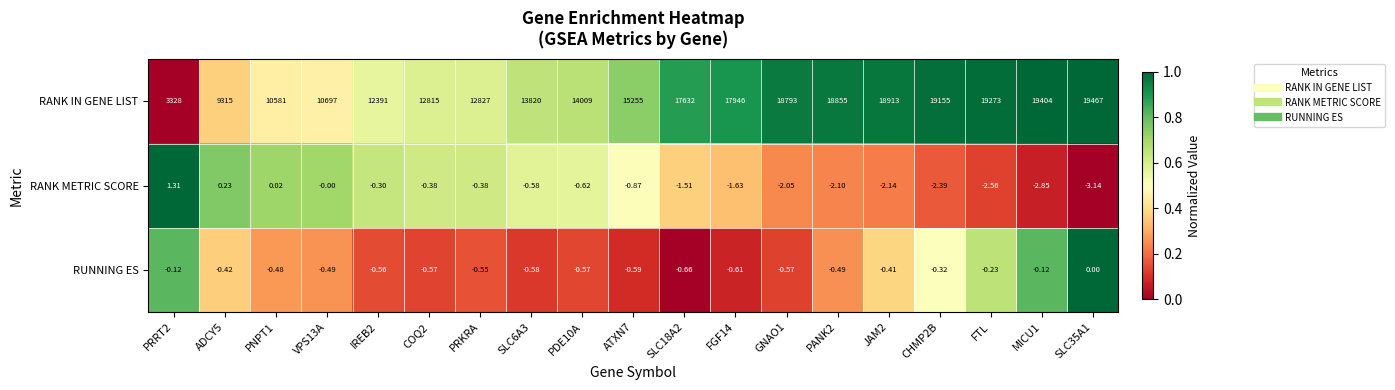

Which series has the largest range (max minus min)?

RANK IN GENE LIST